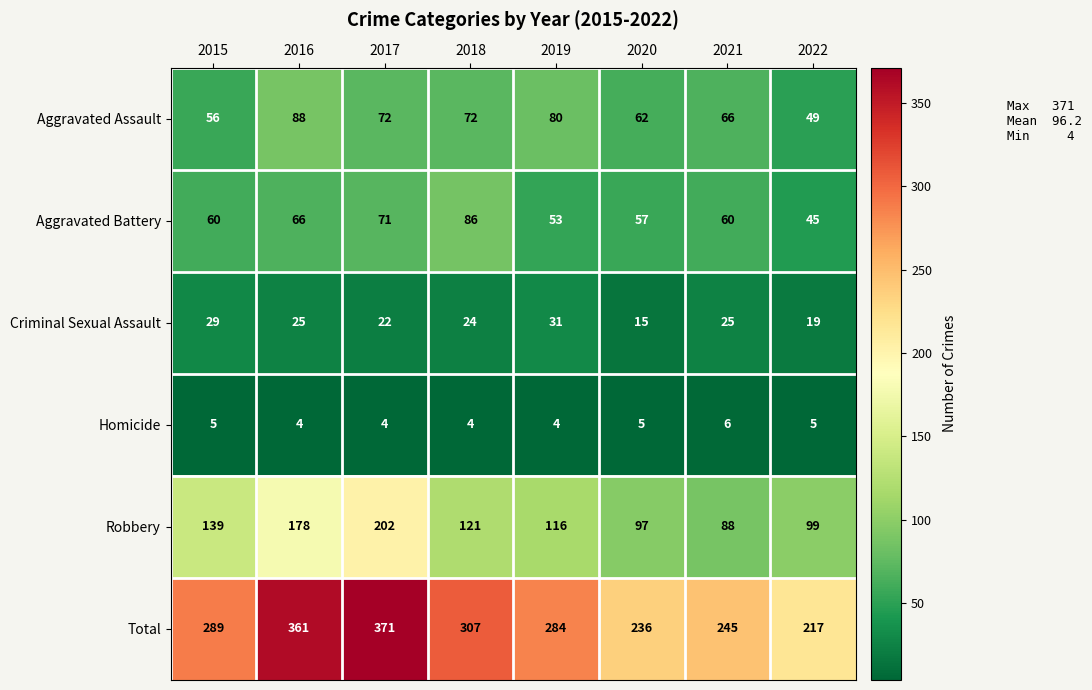

Read the Criminal Sexual Assault value at 2021, to the nearest 5.

25